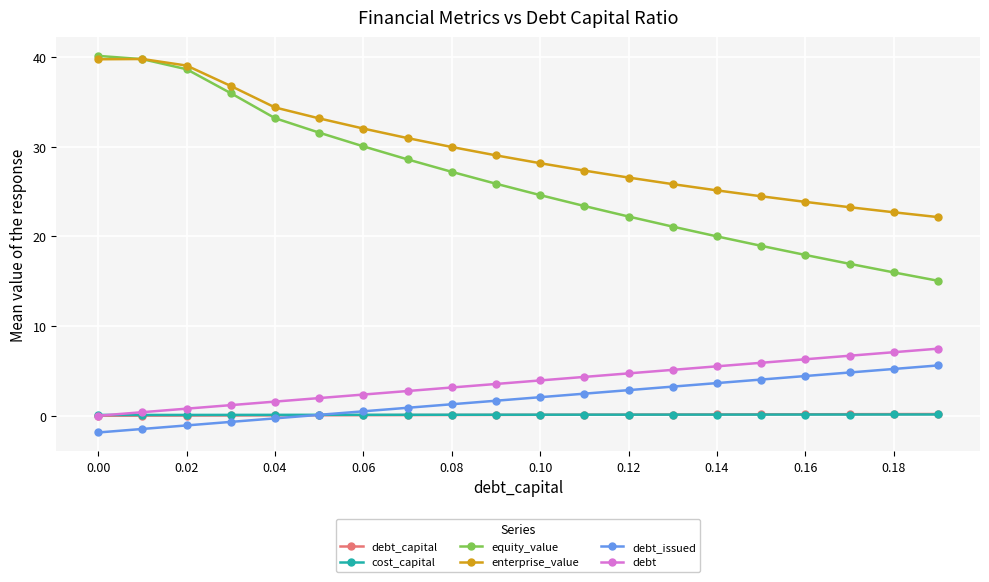

True or false: equity_value and cost_capital cross at least once.

False